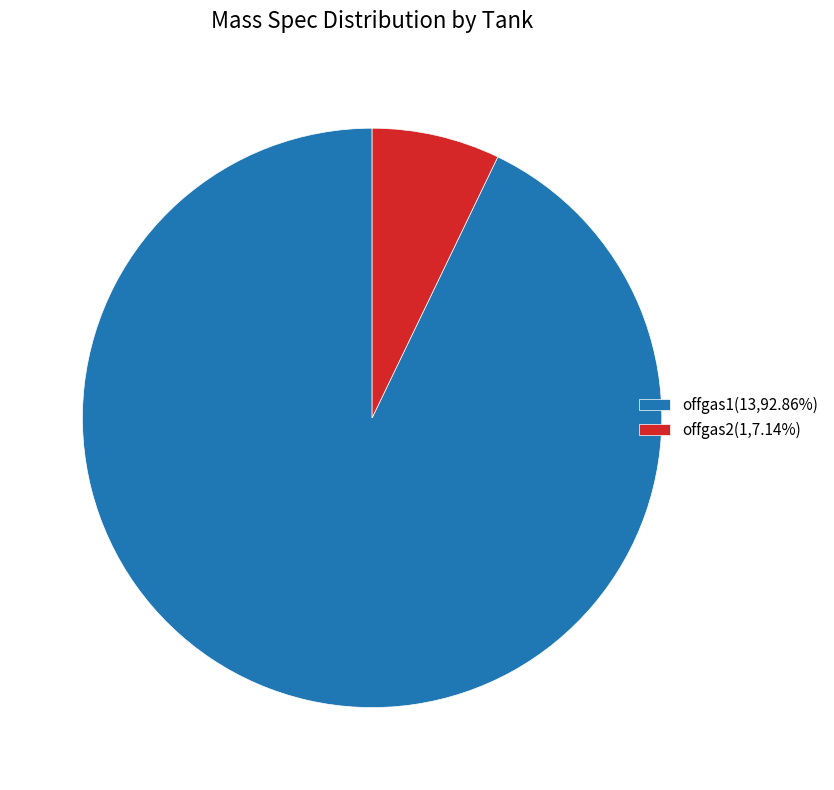

Does offgas1(13,92.86%) represent more than half of the total?

Yes